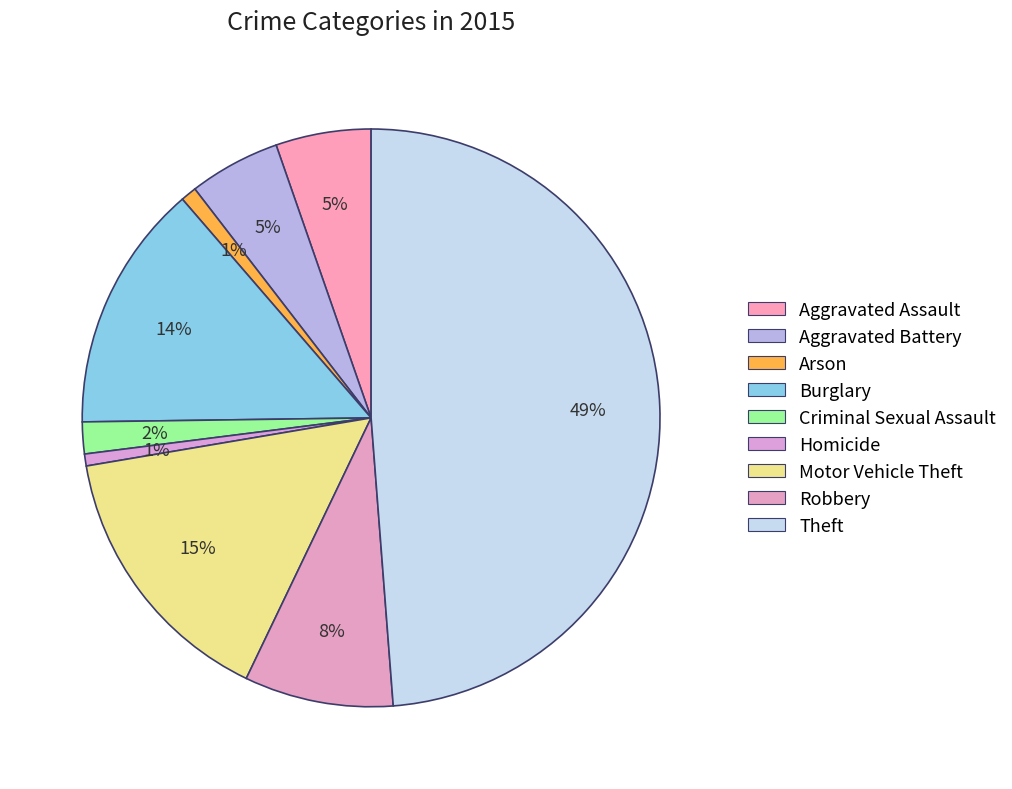

Is there a majority slice in this chart?

No